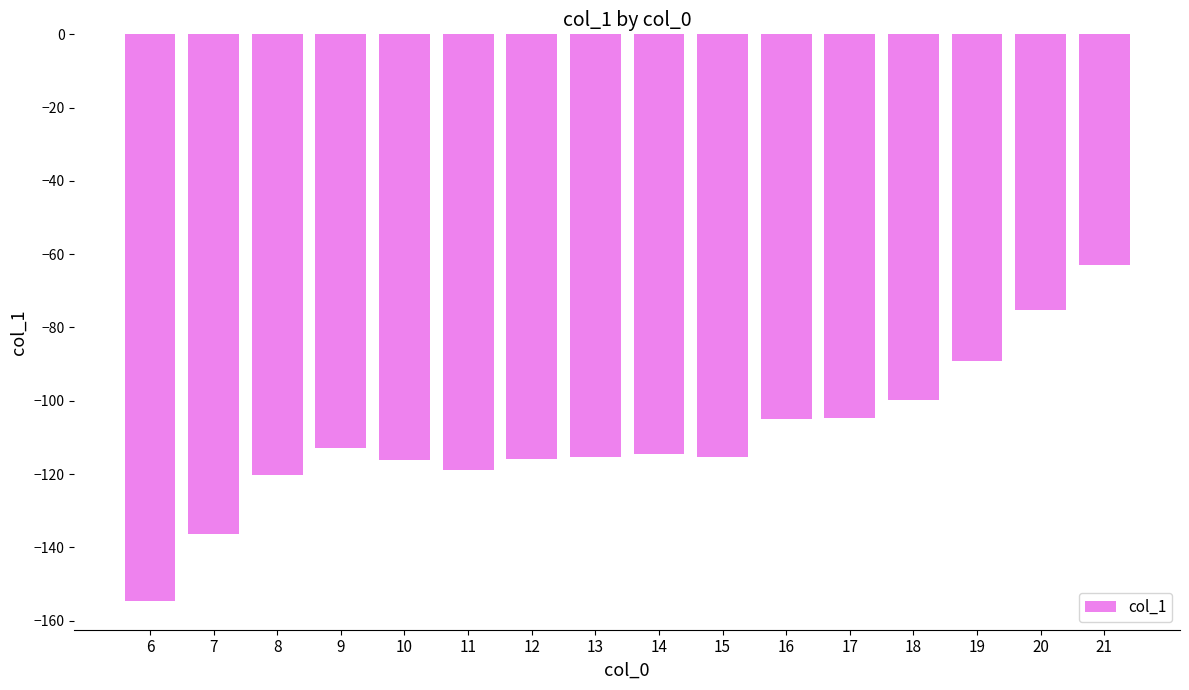

What is the difference between the second highest and second lowest values?

61.2